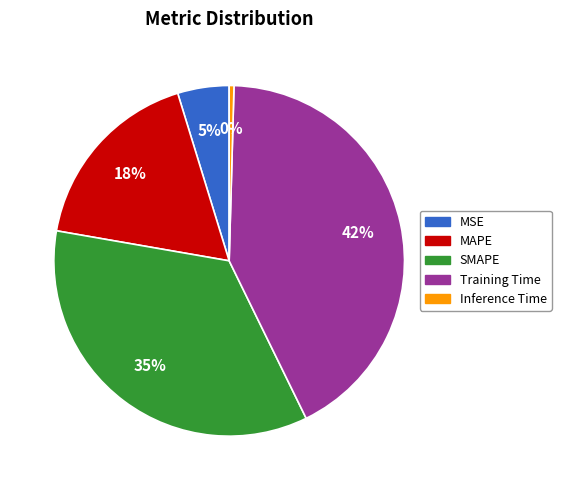

Combined, do MSE and Inference Time account for over 50%?

No